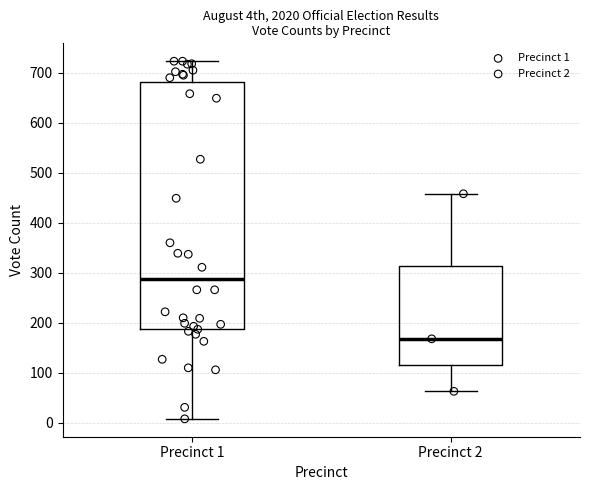

Where is the lower edge of the box for Precinct 2 on the y-axis? The values are not printed on the chart, so give them approximately, as read against the axis.

120